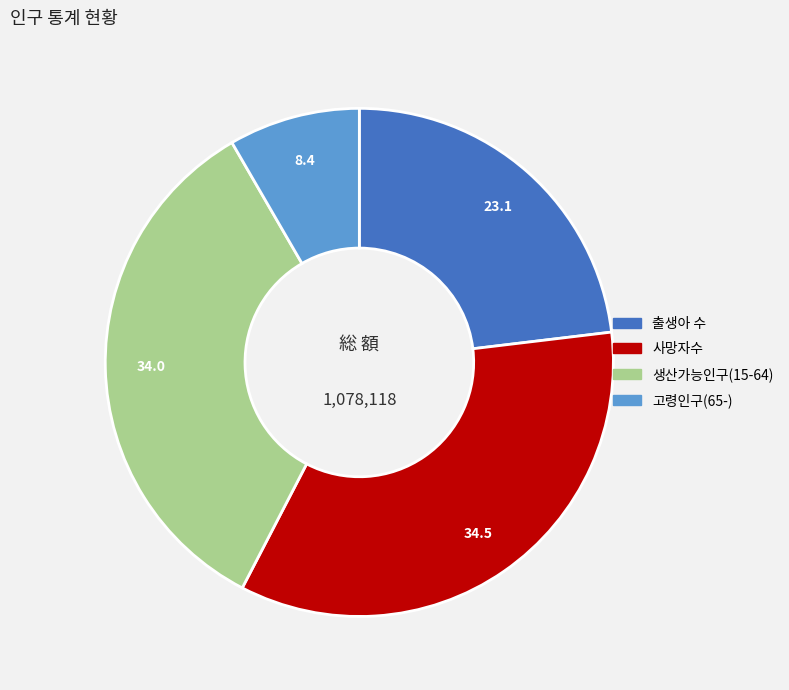

What is the ratio of the value at 고령인구(65-) to the value at 사망자수?

0.2